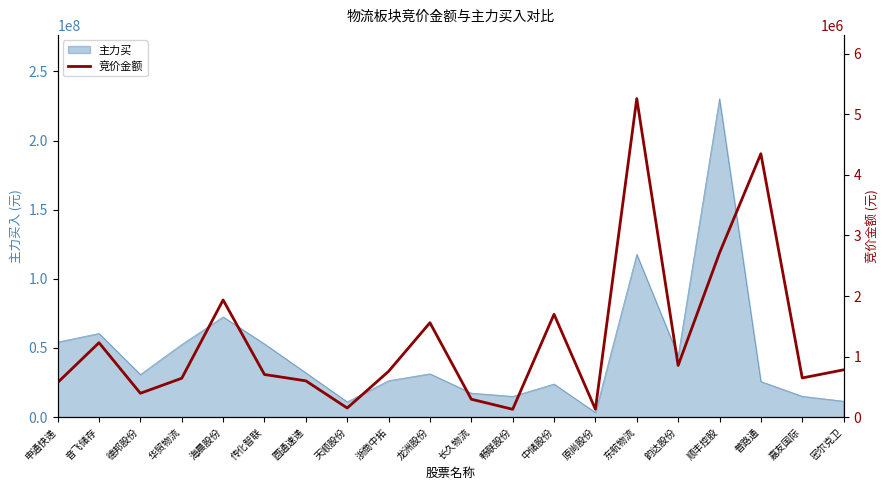

True or false: the data has more than 0 interior local peaks.

True